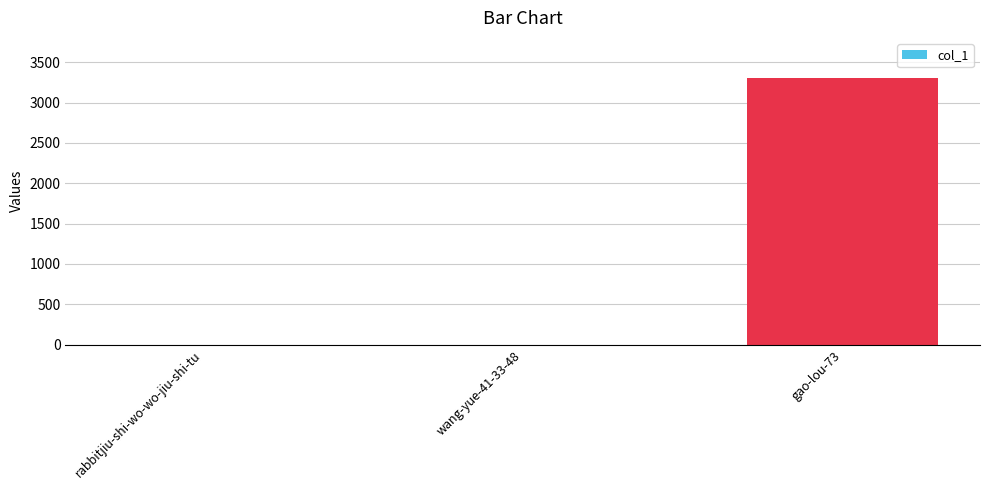

What is the sum of all values?

3307